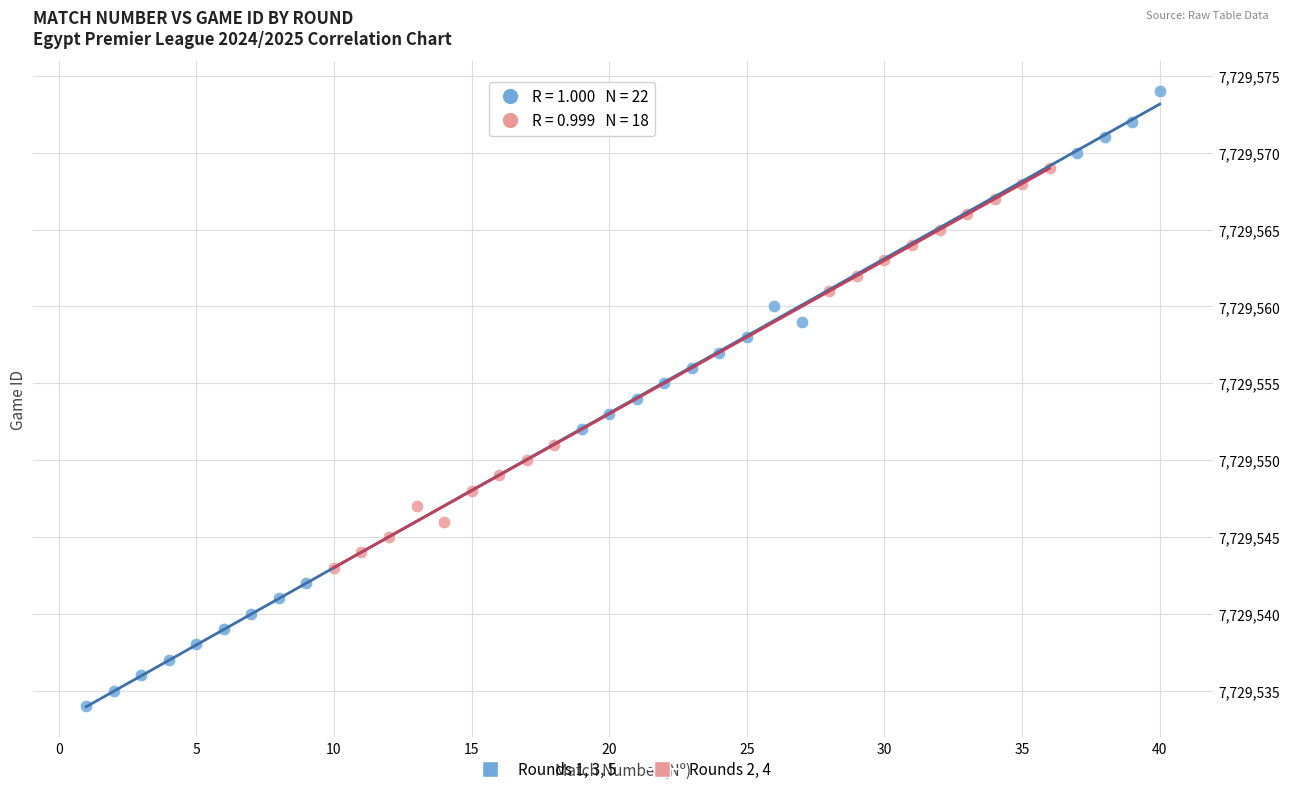

Which series contains the lowest Y value?

Rounds 1, 3, 5